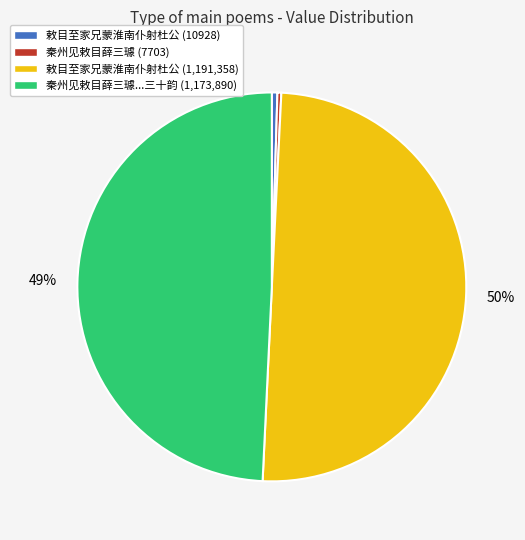

To the nearest percent, what is the average slice percentage?

25%